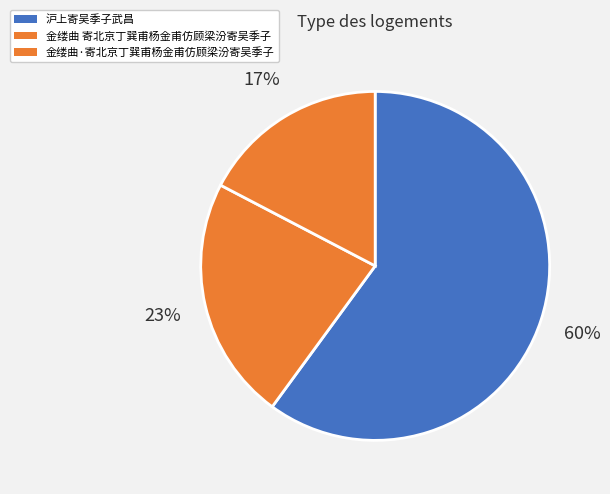

Count the number of slices in the pie.

3